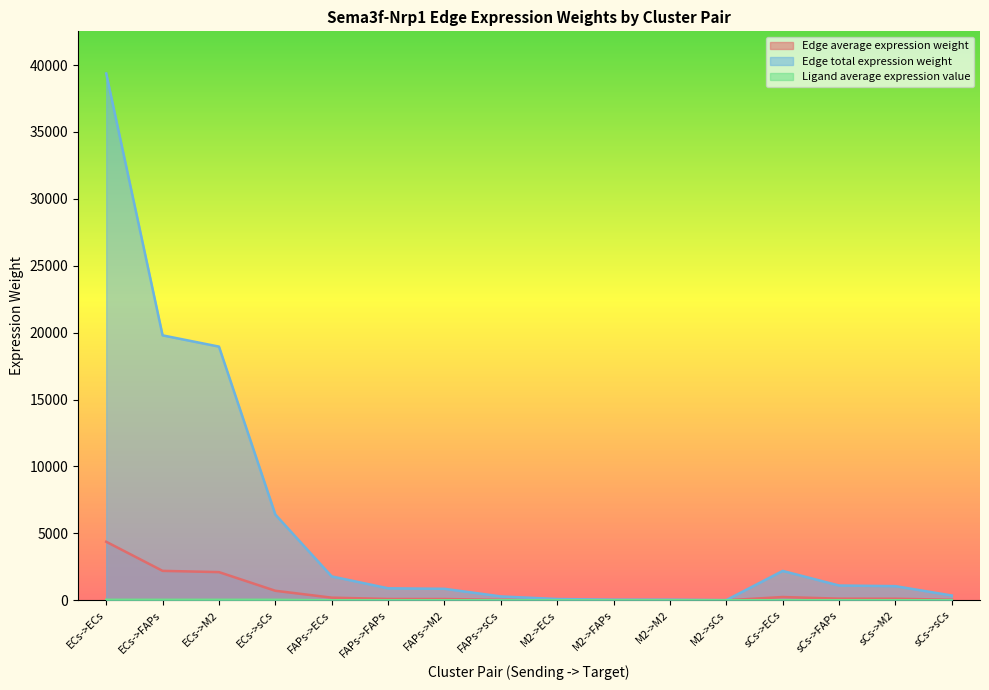

True or false: Edge average expression weight has more than 0 points higher than both neighbors.

True